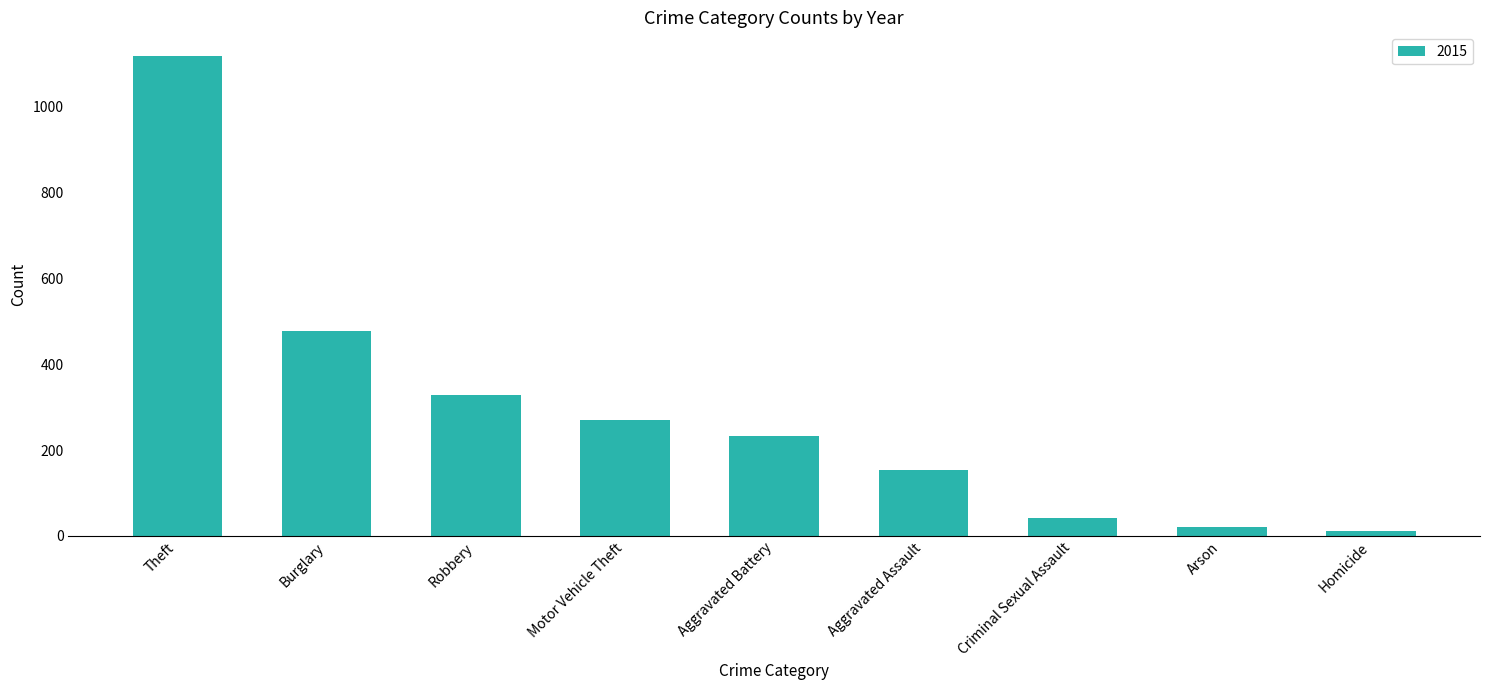

Which label corresponds to the largest value in the chart?

Theft